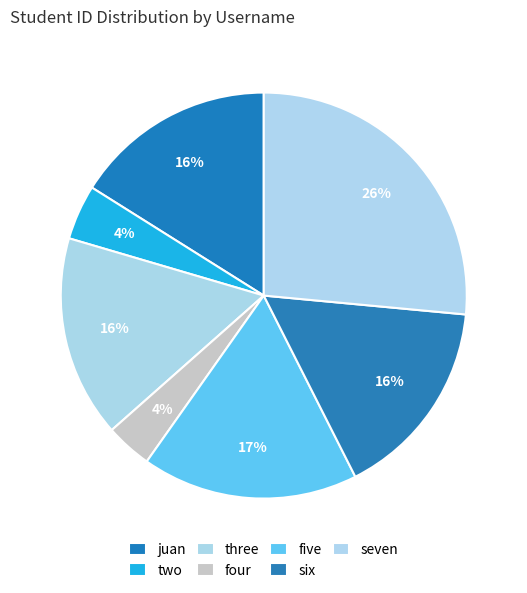

How many segments does this pie chart have?

7